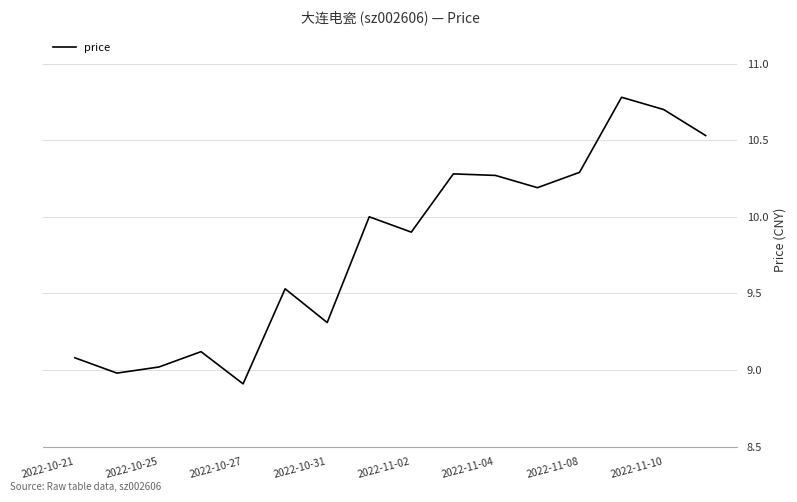

What is the maximum value shown in the chart?

10.8